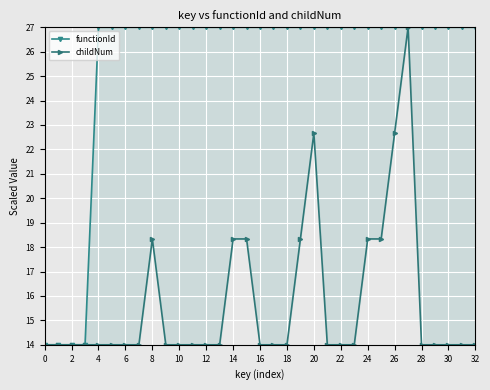

The value of childNum at 2 is 14.0. True or false?

True